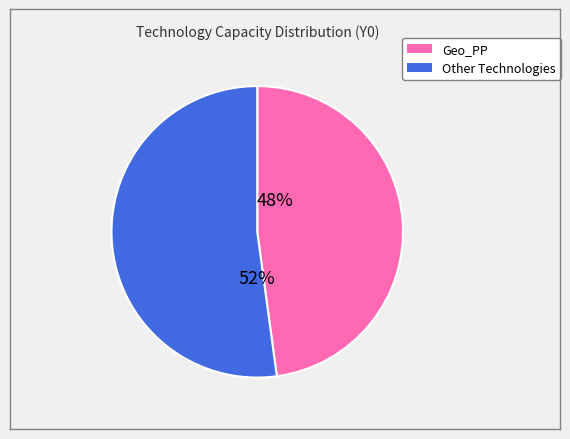

To the nearest percent, what is the average slice percentage?

50%